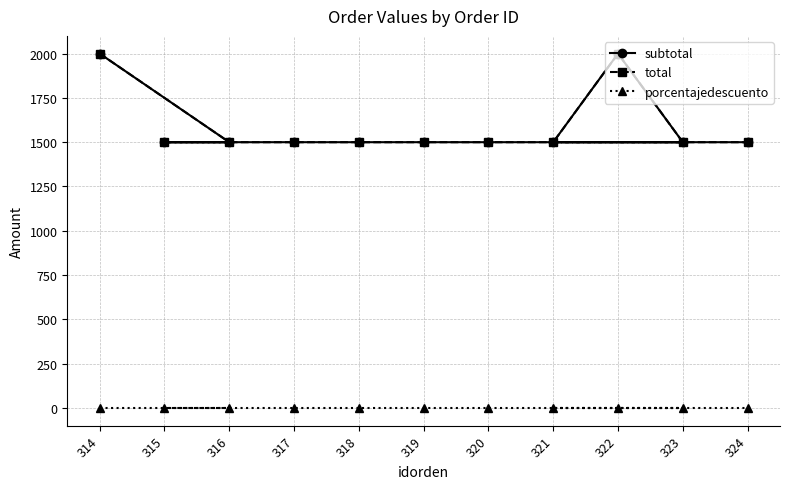

What is the approximate value of subtotal at 320, to the nearest 50?

1500